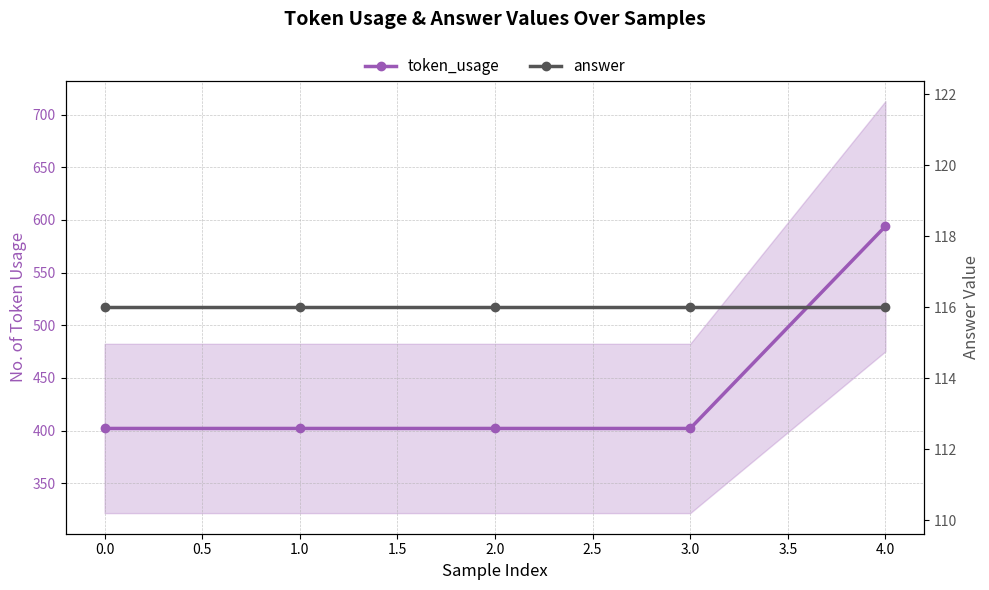

Rank the series by their maximum value, from highest to lowest.

token_usage, answer